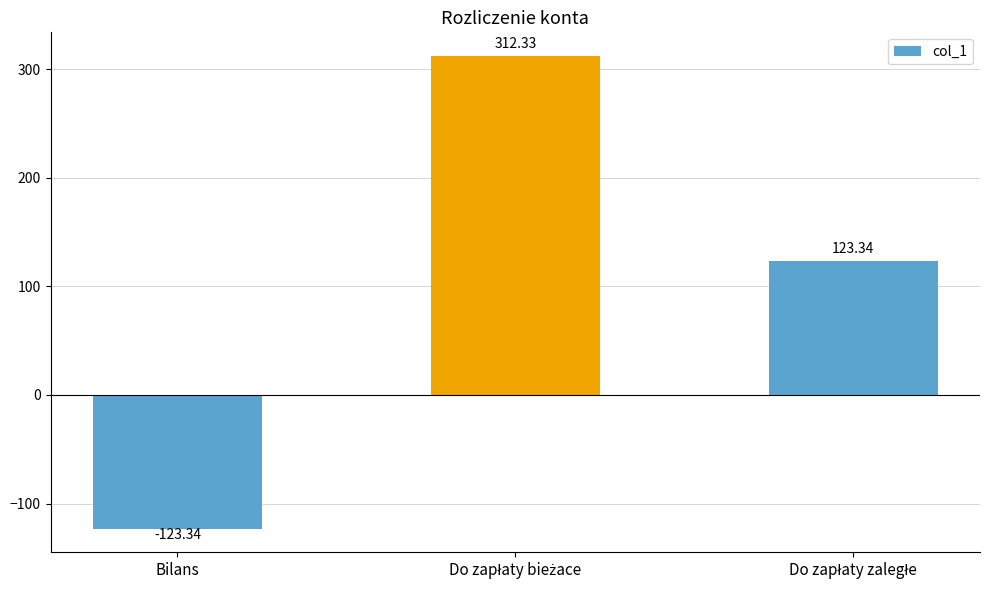

What is the value of the 2nd bar from the left?

312.3